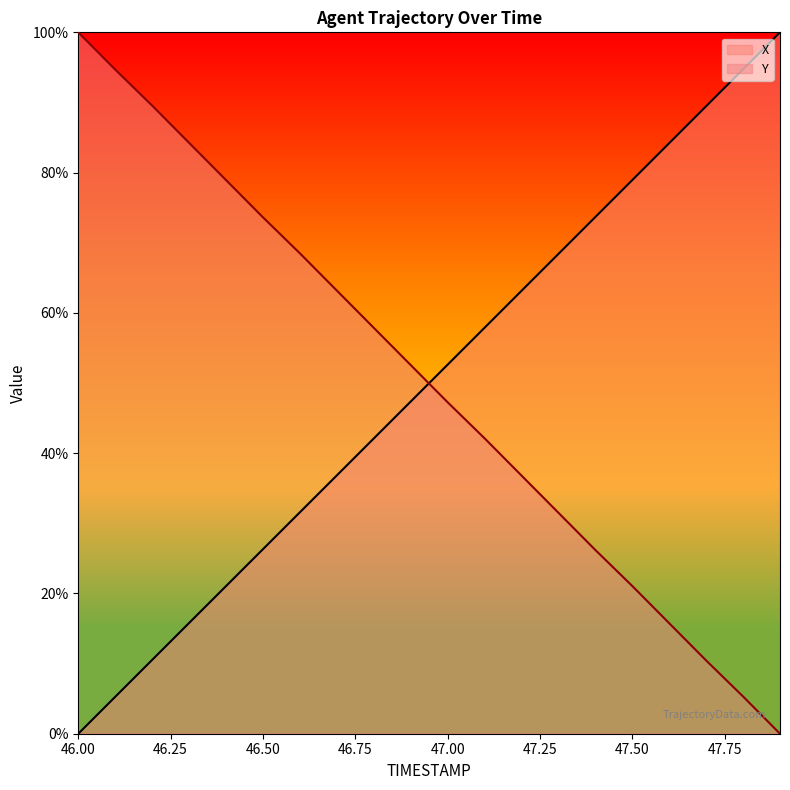

What are all the series names shown in the legend?

X, Y